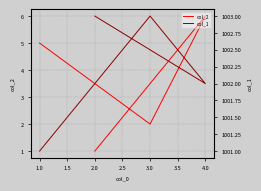

How many data points in col_2 are above 5?

1